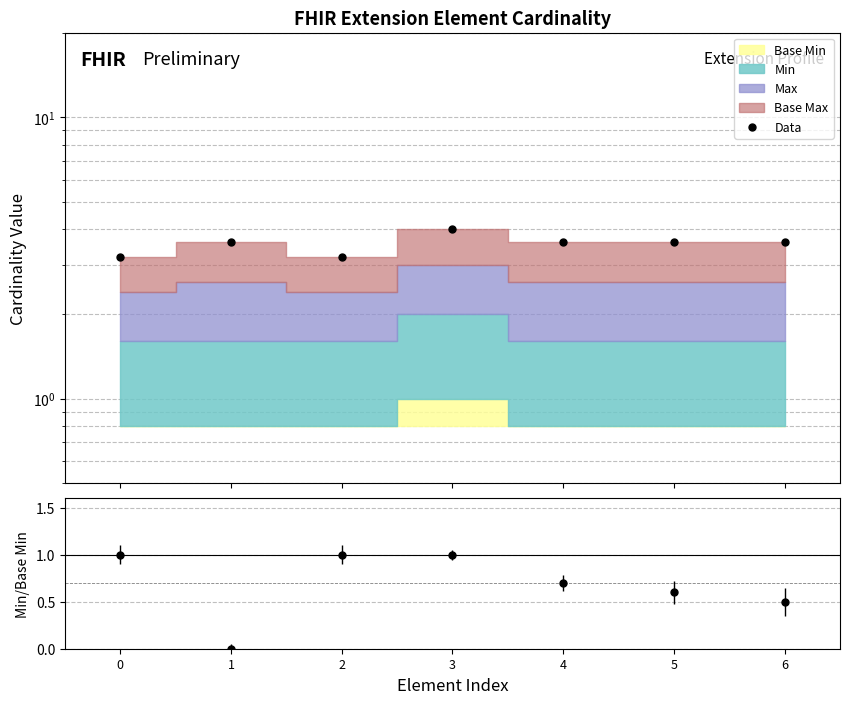

True or false: the data has more than 2 interior local peaks.

False